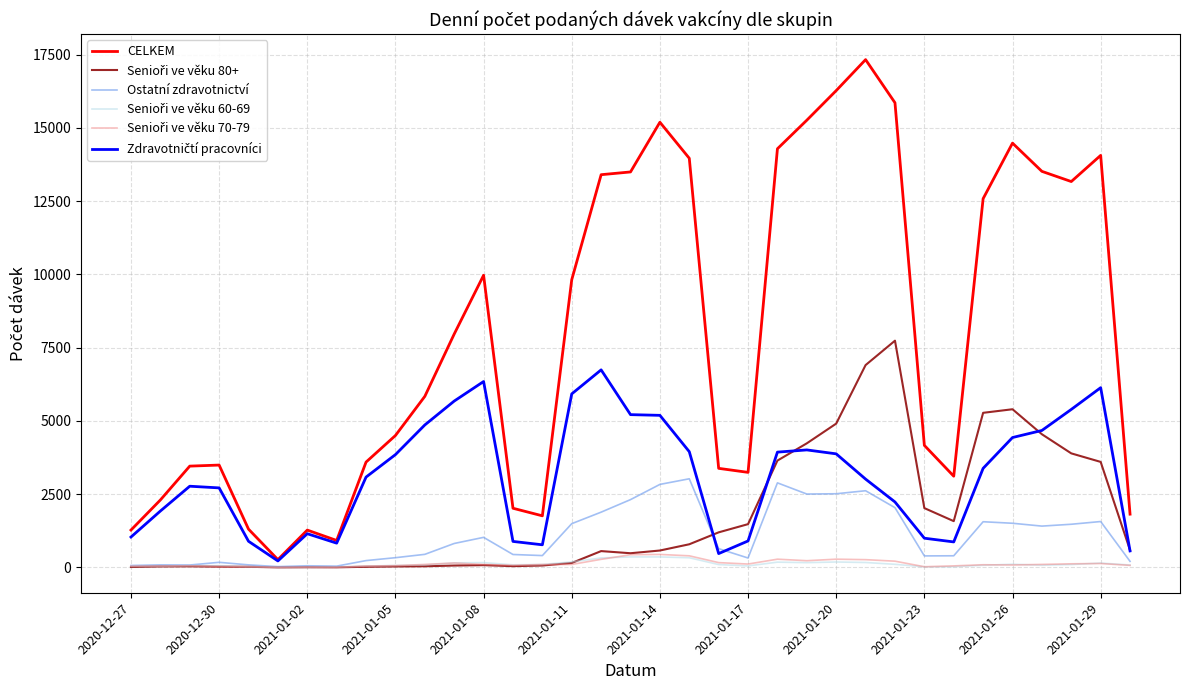

What is the maximum value shown in the chart?

17329